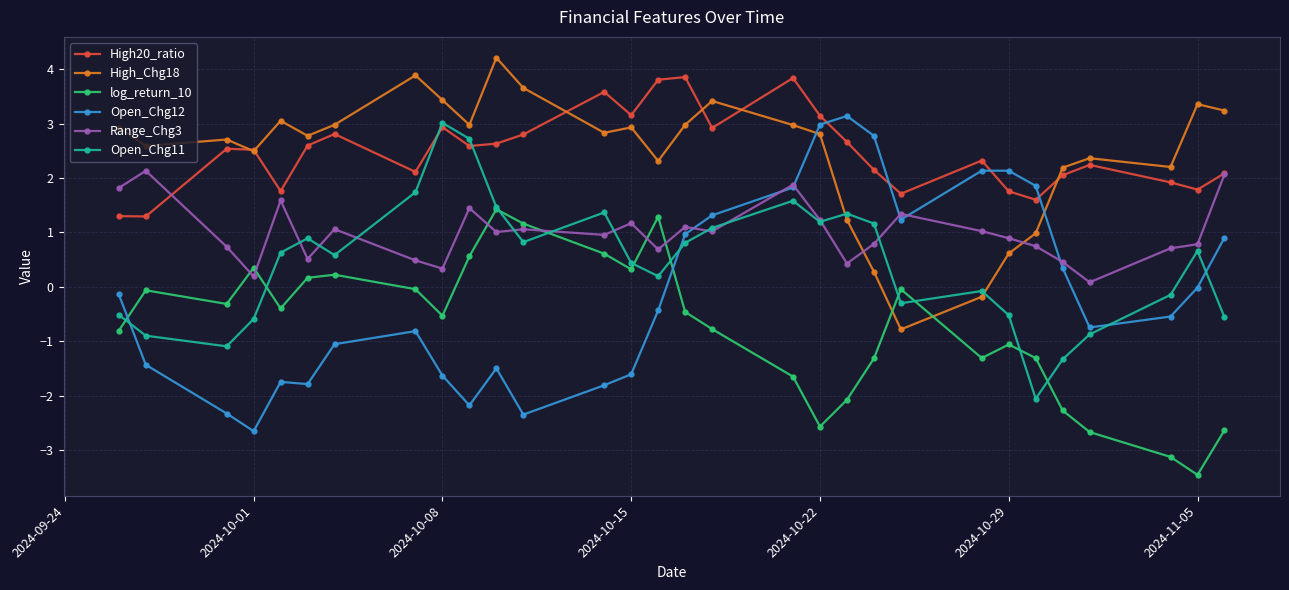

How many intersections are there between Open_Chg12 and log_return_10?

2